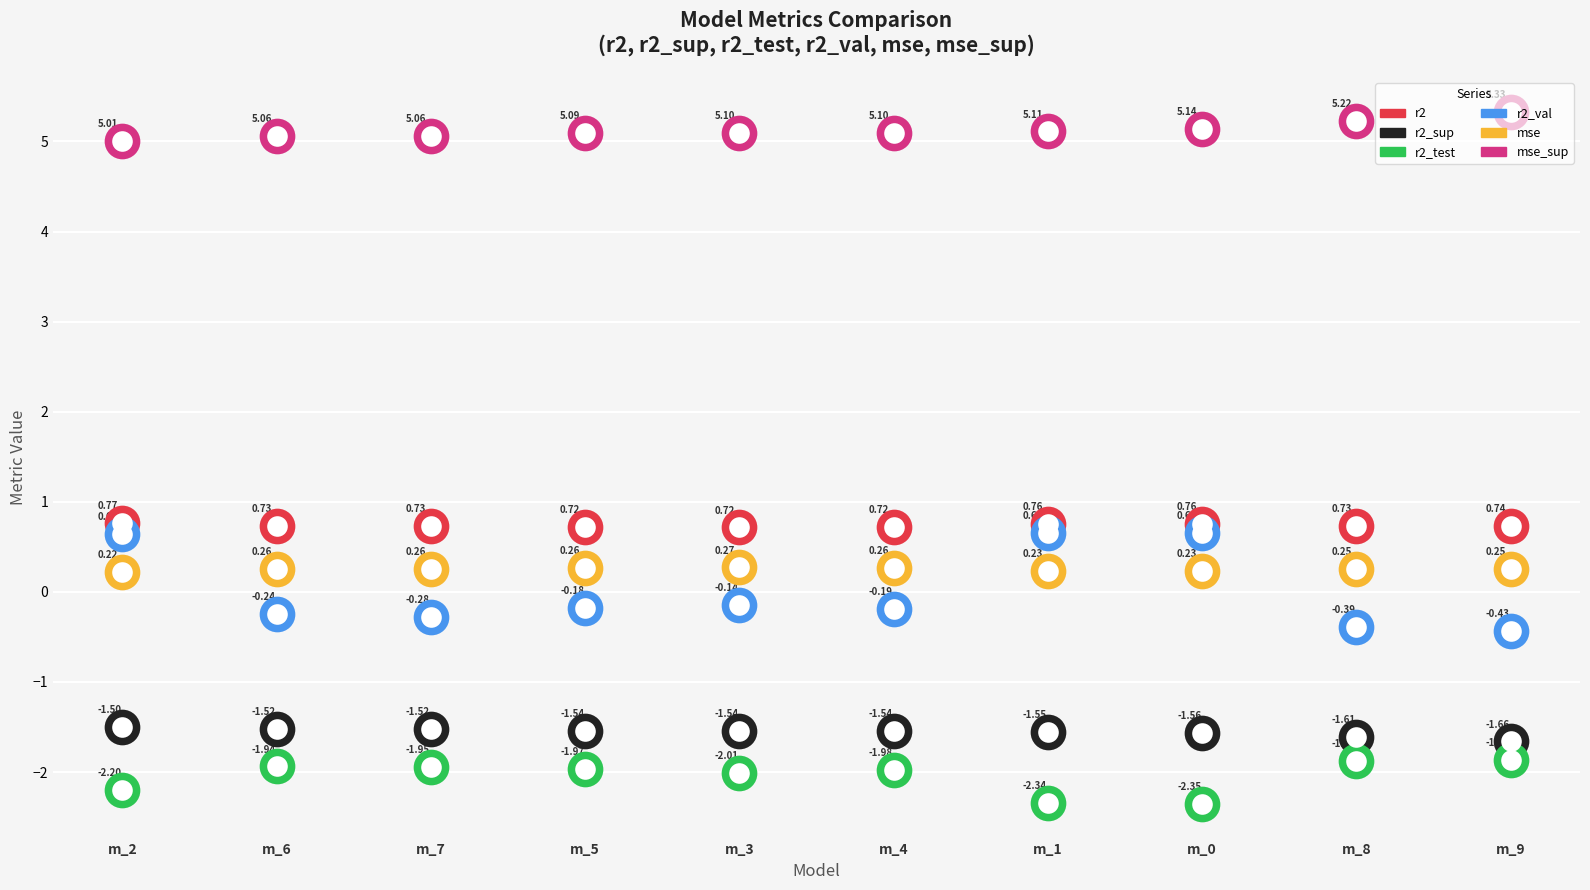

At how many categories does at least one series exceed 2?

10